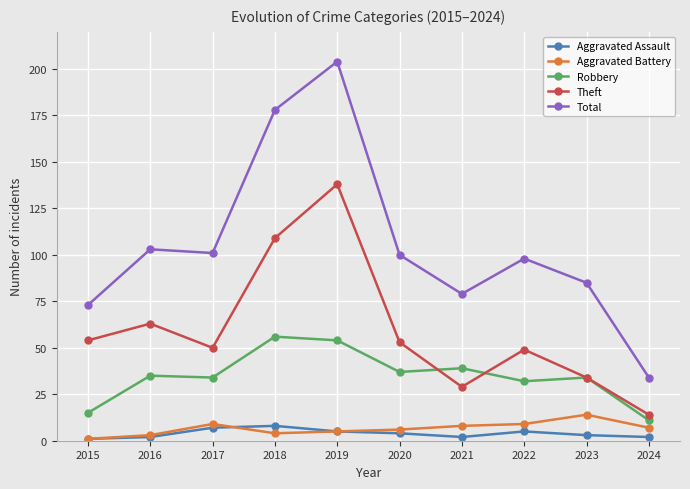

True or false: Aggravated Assault has a value of 2 at 2024.

True